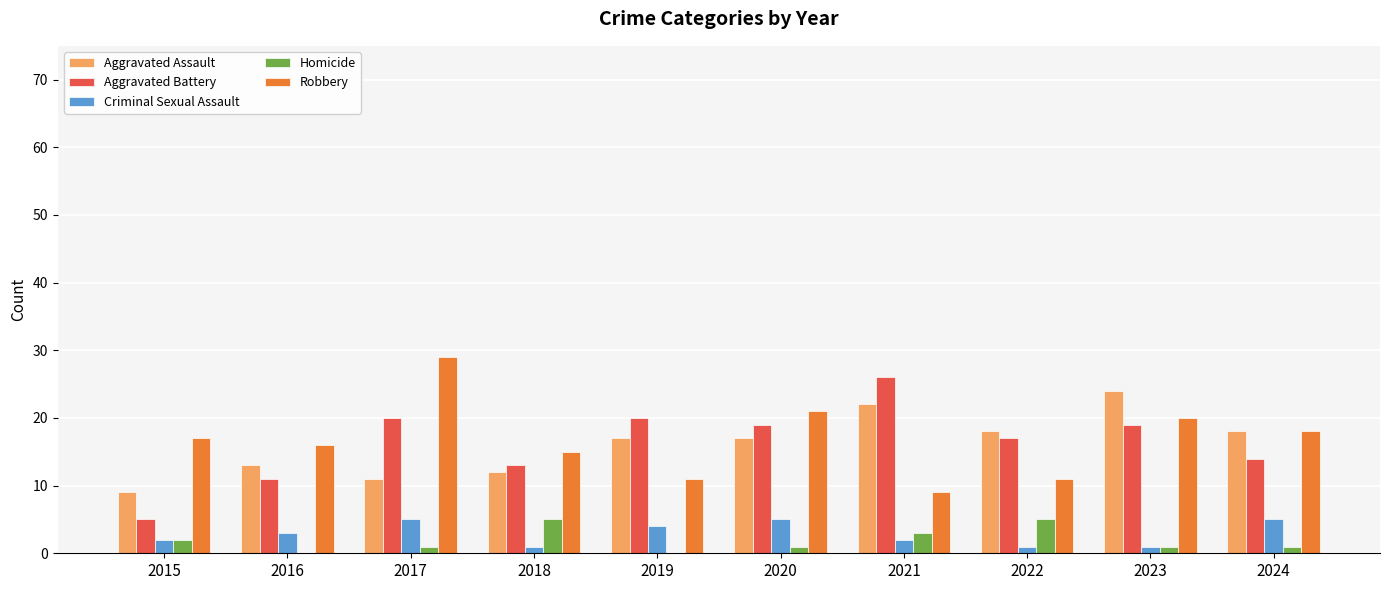

Reading right to left, list all the values displayed in this chart.

Aggravated Assault: 18	24	18	22	17	17	12	11	13	9
Aggravated Battery: 14	19	17	26	19	20	13	20	11	5
Criminal Sexual Assault: 5	1	1	2	5	4	1	5	3	2
Homicide: 1	1	5	3	1	0	5	1	0	2
Robbery: 18	20	11	9	21	11	15	29	16	17